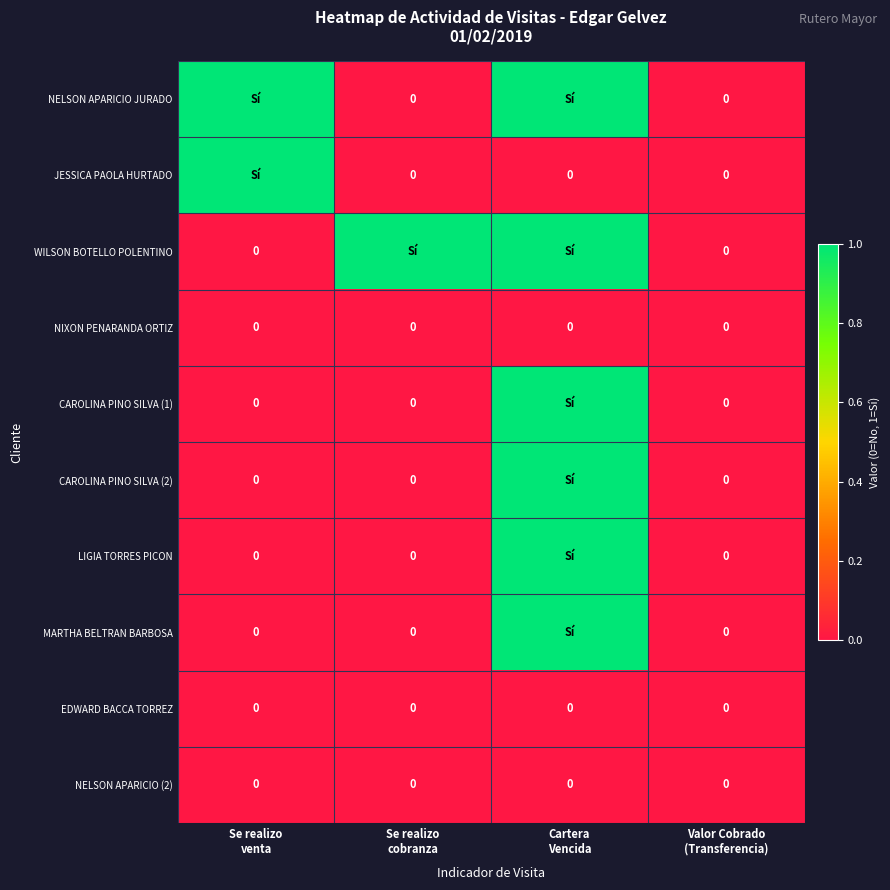

Rank the series by their maximum value, from lowest to highest.

NIXON PENARANDA ORTIZ, EDWARD BACCA TORREZ, NELSON APARICIO (2), NELSON APARICIO JURADO, JESSICA PAOLA HURTADO, WILSON BOTELLO POLENTINO, CAROLINA PINO SILVA (1), CAROLINA PINO SILVA (2), LIGIA TORRES PICON, MARTHA BELTRAN BARBOSA